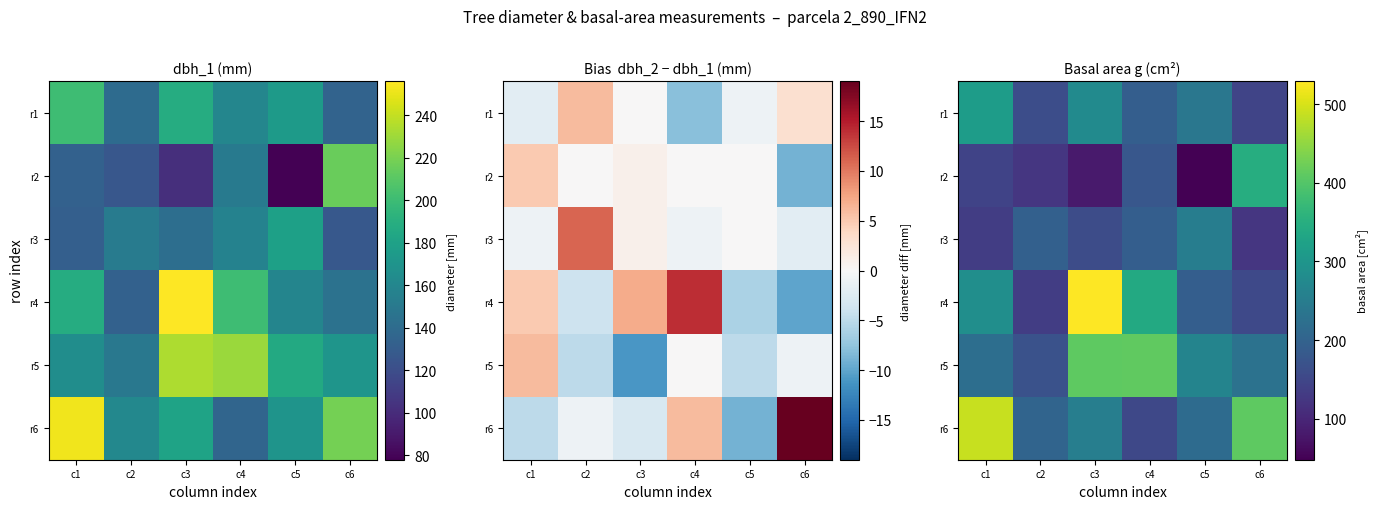

What is the difference between the maximum and minimum values in the r2 series?

300.2